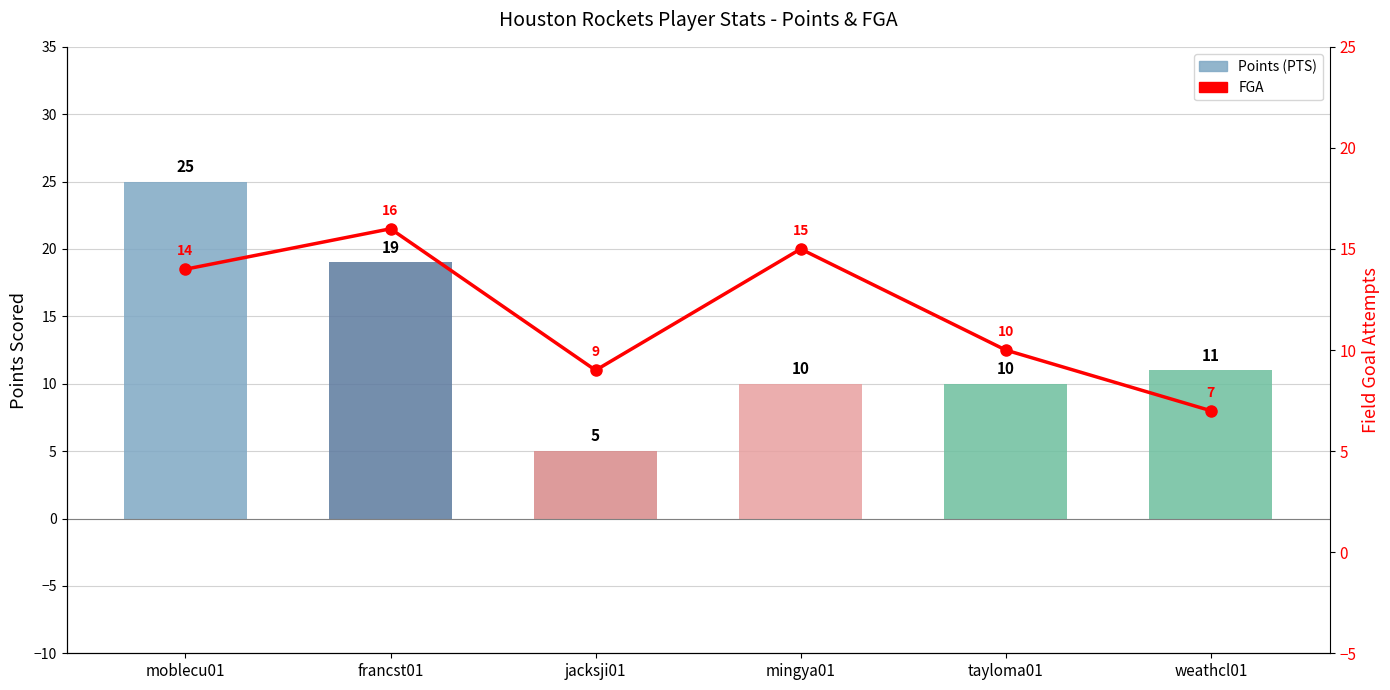

What is the sum of the Points (PTS) values at mingya01 and tayloma01?

20